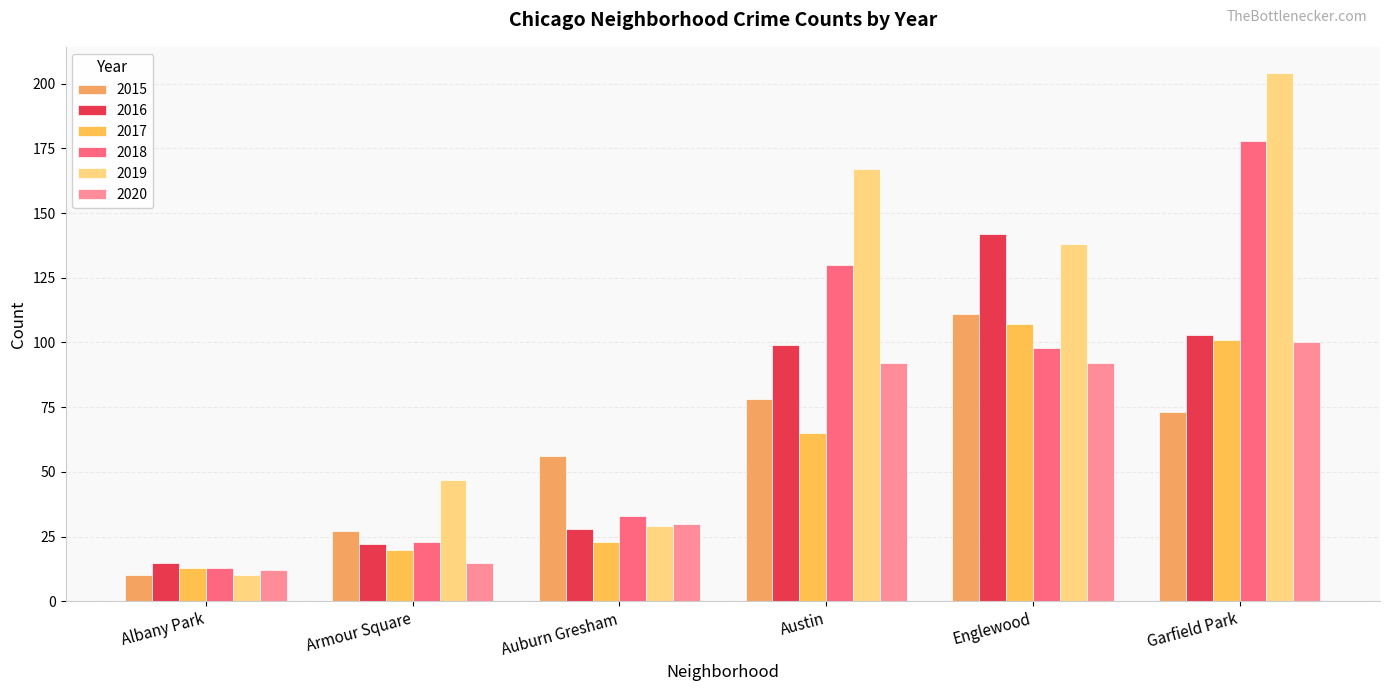

Rank the categories by 2017 value from highest to lowest.

Englewood, Garfield Park, Austin, Auburn Gresham, Armour Square, Albany Park